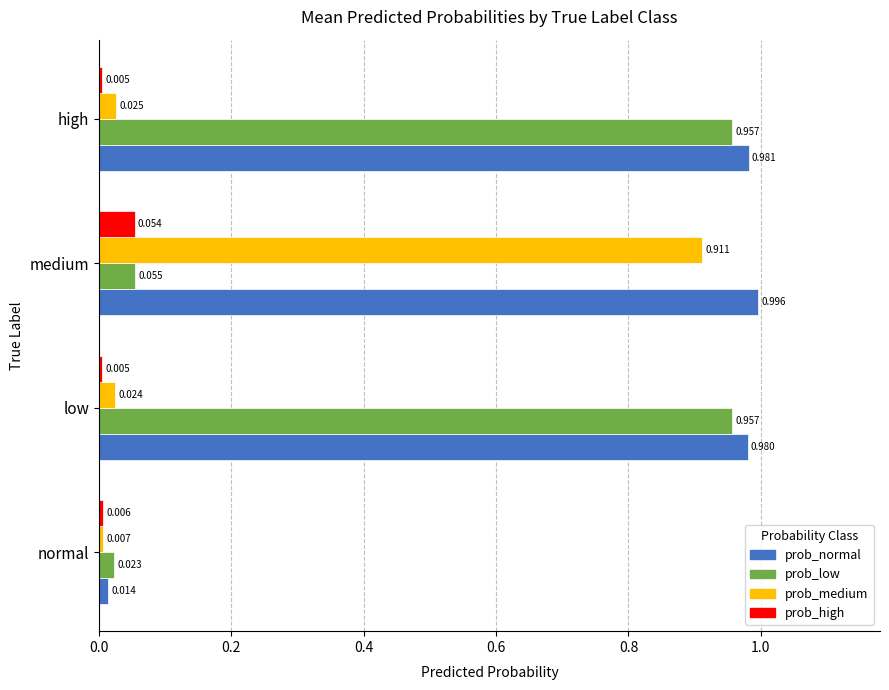

Which series has the largest range (max minus min)?

prob_normal